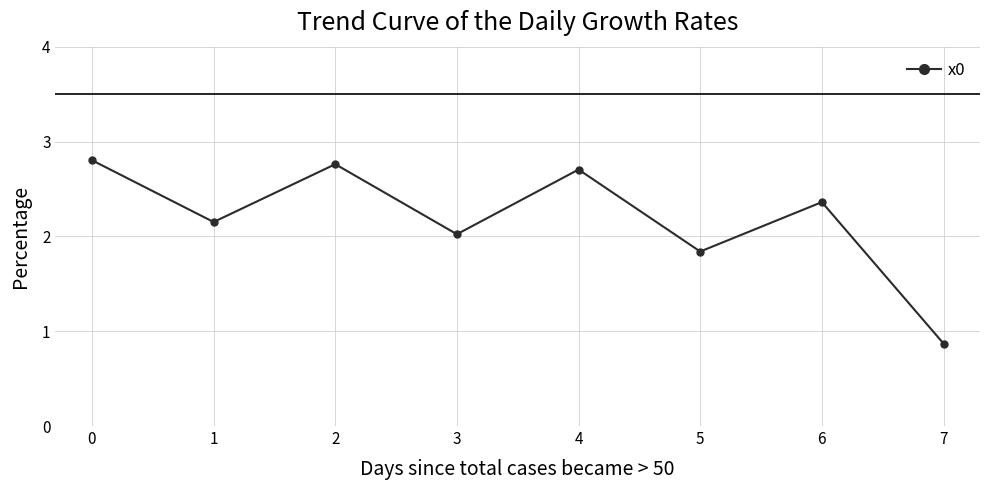

What is the smallest value displayed?

0.9